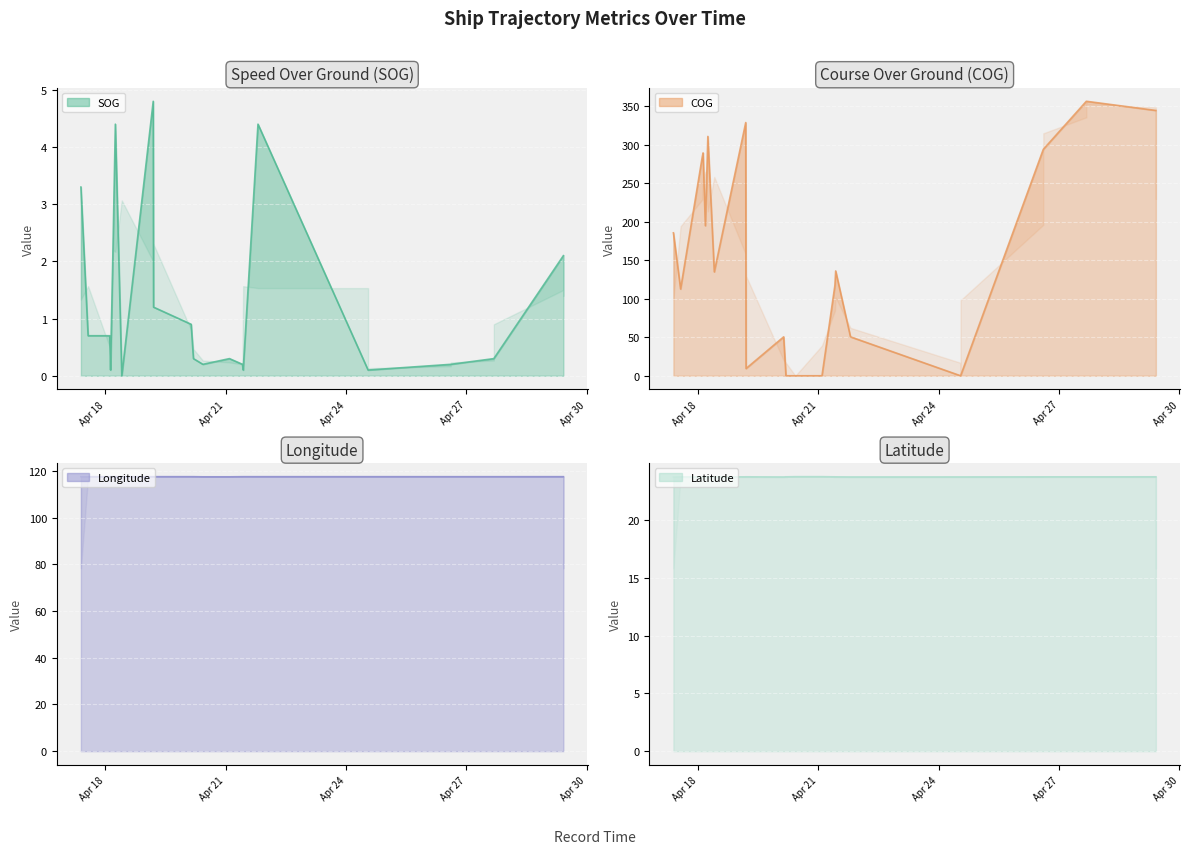

True or false: SOG and Latitude cross at least once.

False